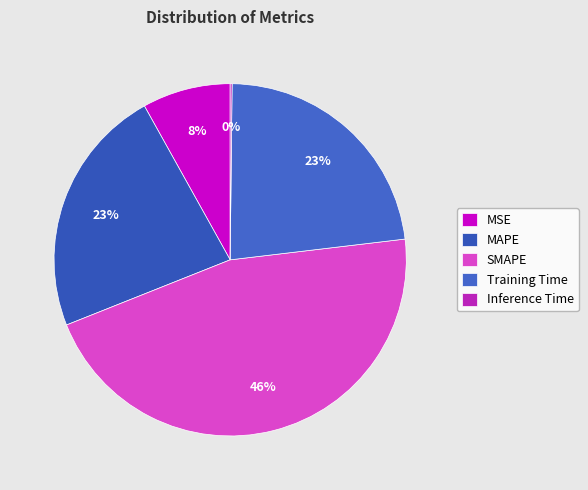

How many segments does this pie chart have?

5